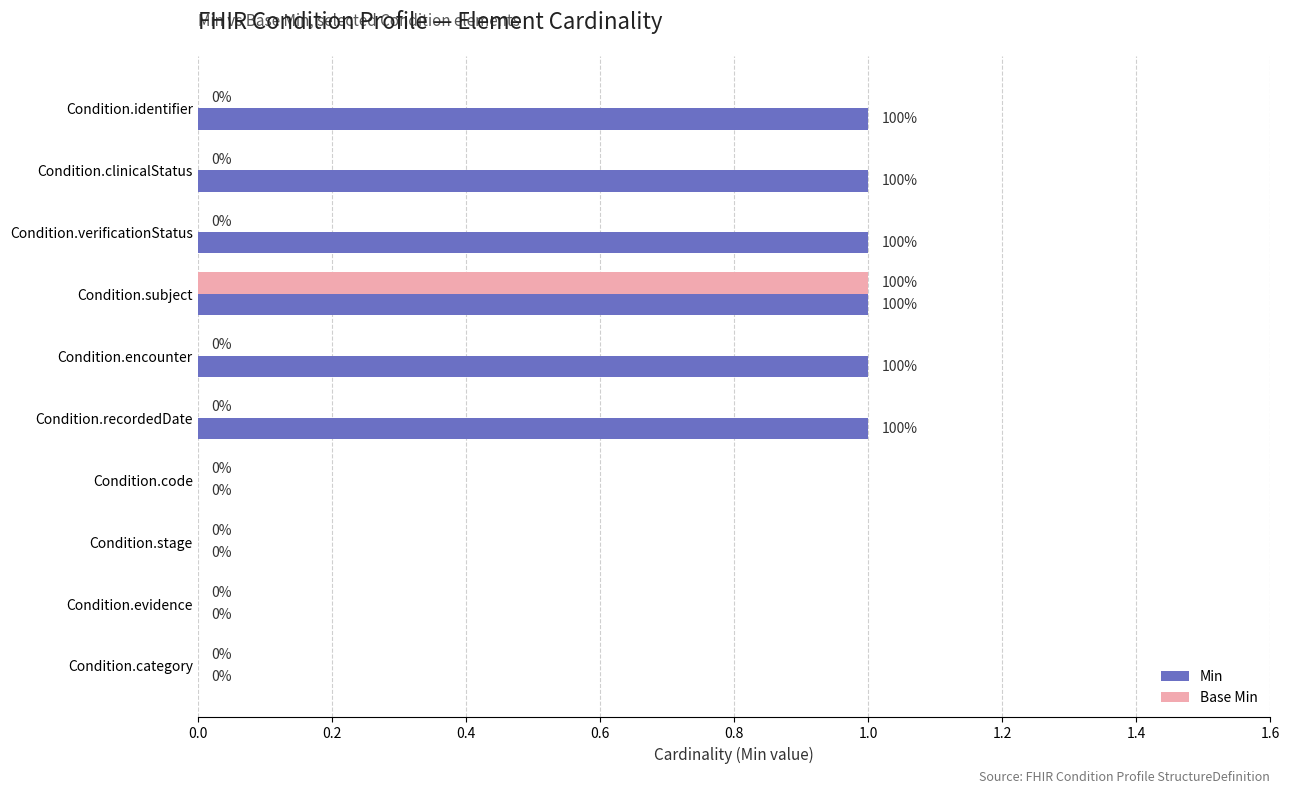

How many Base Min values are between 0 and 1?

10